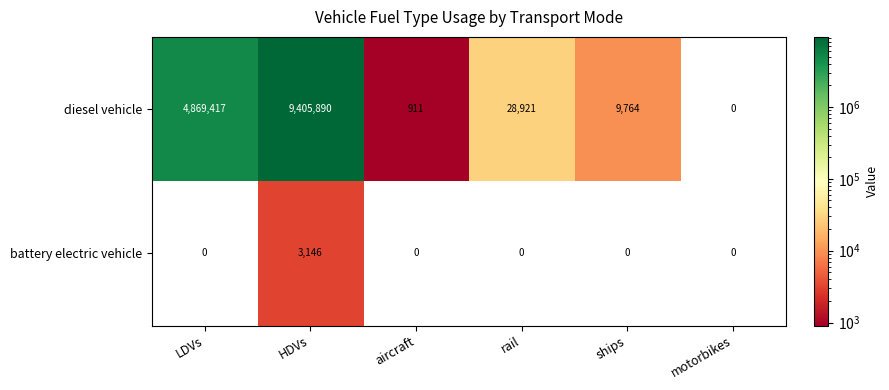

What is the greatest value displayed?

9405890